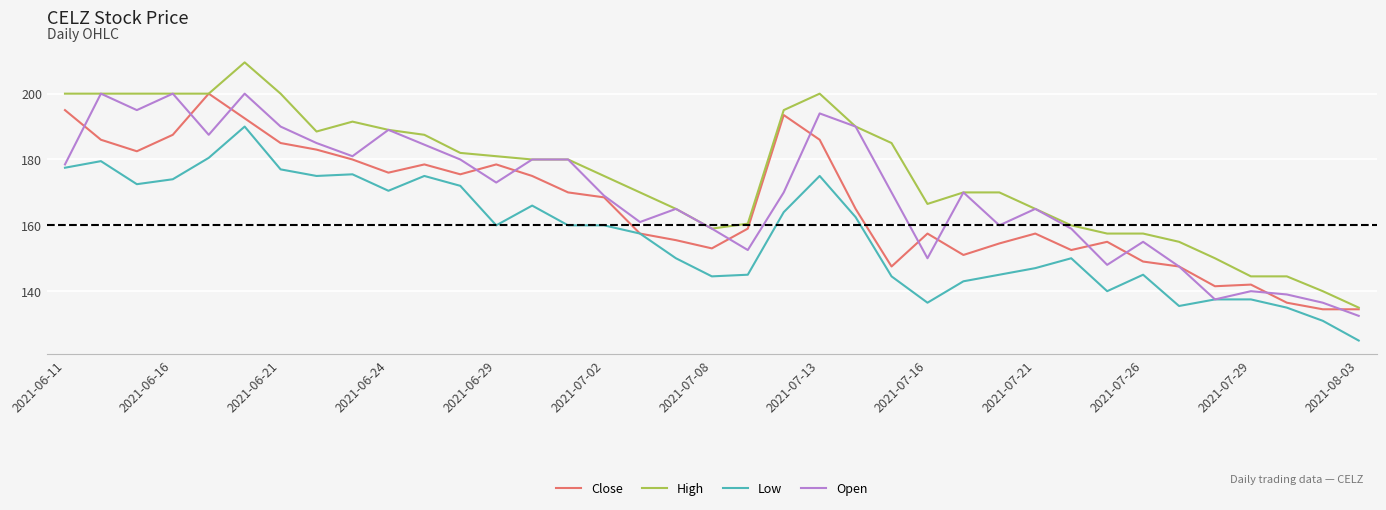

Which series has the largest total across all categories?

High